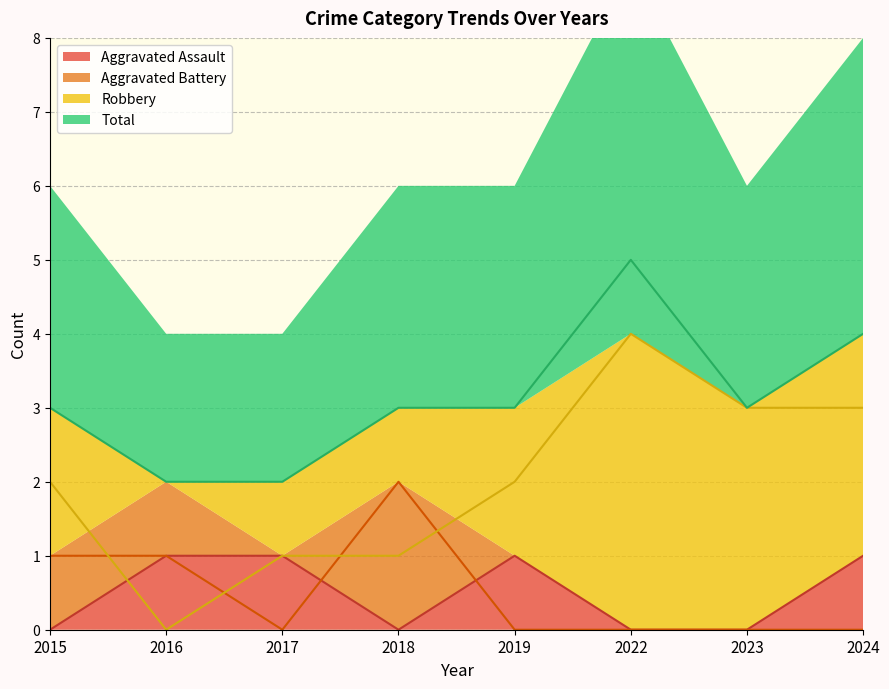

At how many categories does at least one series exceed 3?

2